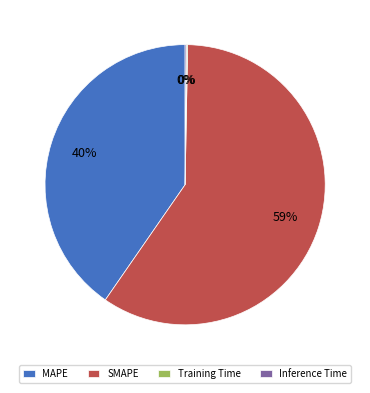

Is it true that MAPE is 40% of the pie?

True